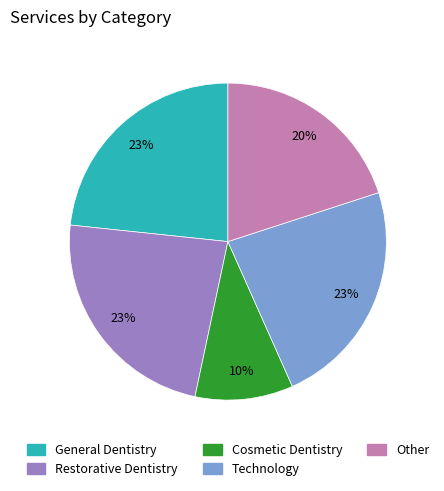

Is there a majority slice in this chart?

No